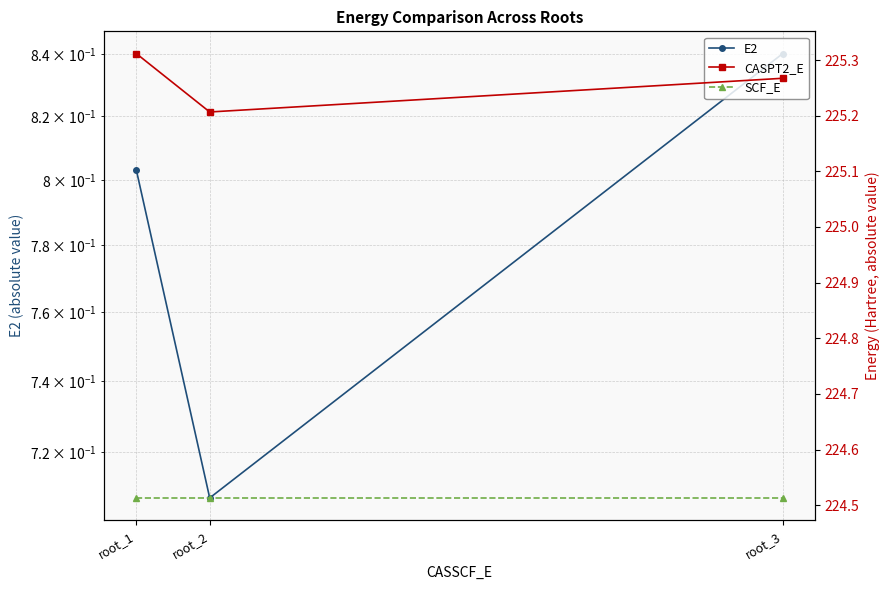

At how many categories does at least one series exceed 185?

3